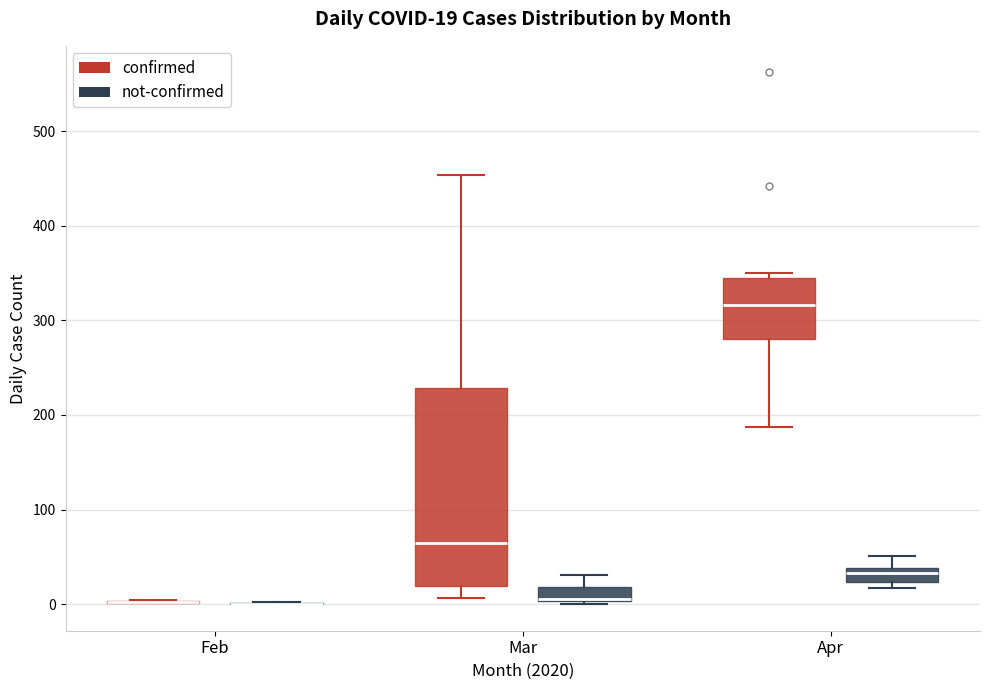

Comparing the boxes themselves (not the whiskers), which one is the tallest?

Mar (confirmed)